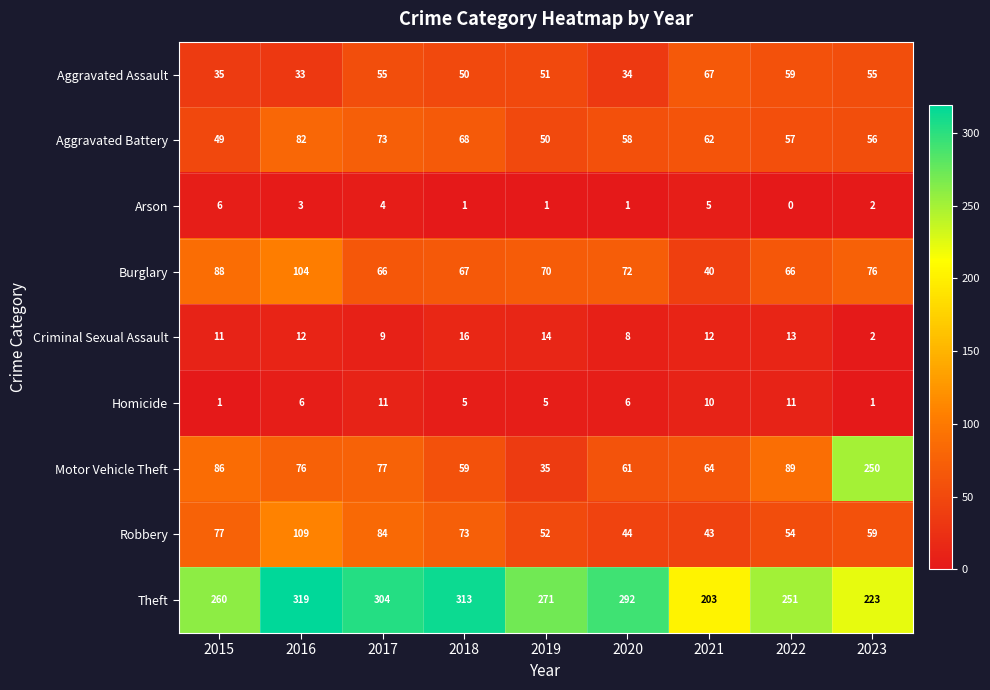

What is the approximate value of Criminal Sexual Assault at 2020, to the nearest 5?

10